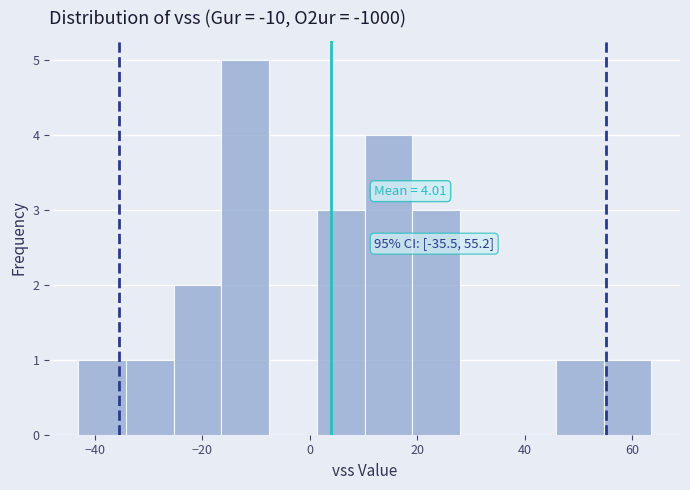

Which range on the x-axis has the tallest bar?

-16 to -8